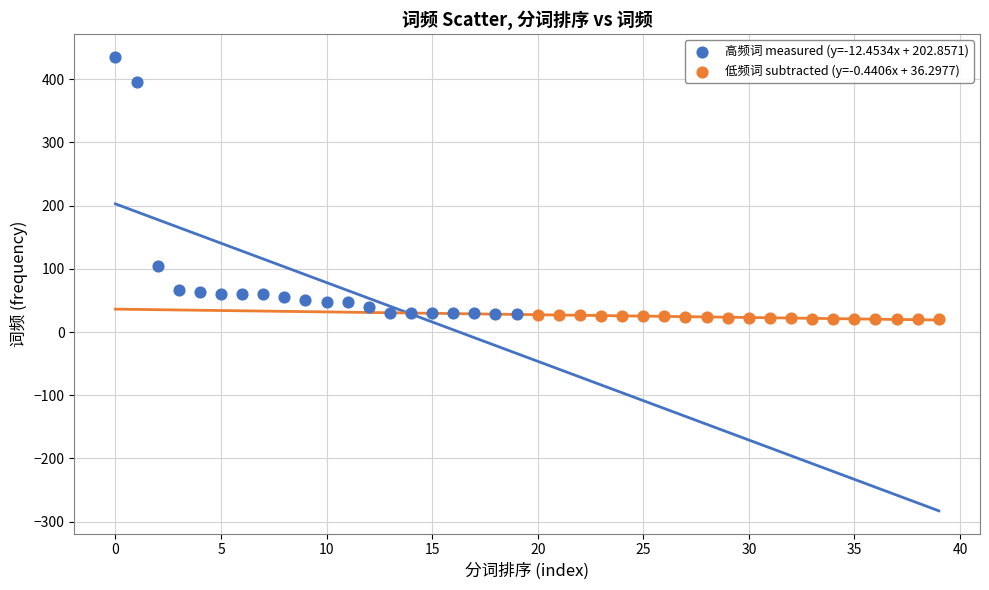

Which series contains the highest Y value?

高频词 measured (y=-12.4534x + 202.8571)